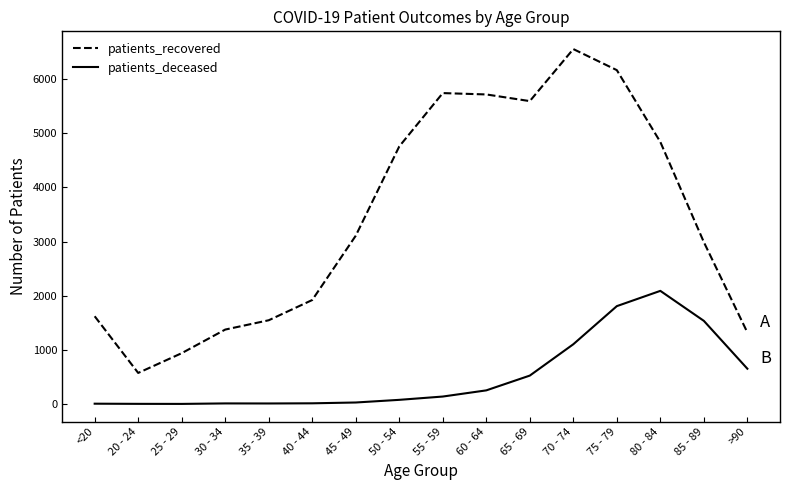

How many interior local peaks does the patients_recovered series have?

2